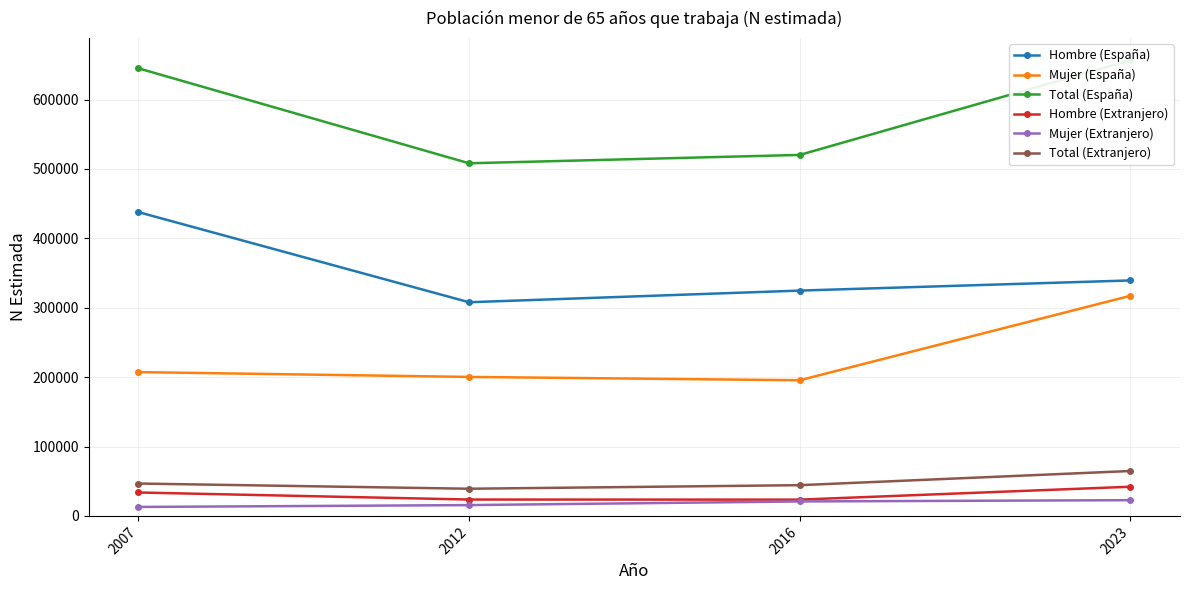

At which label is Hombre (España) closest to 372814?

2023